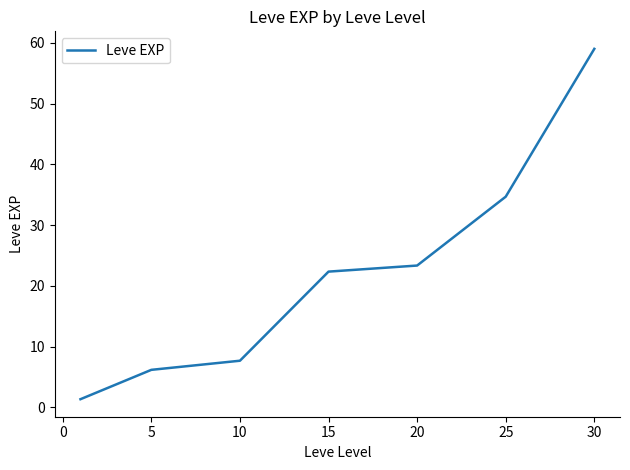

Is this an area chart (filled region under the line)?

No